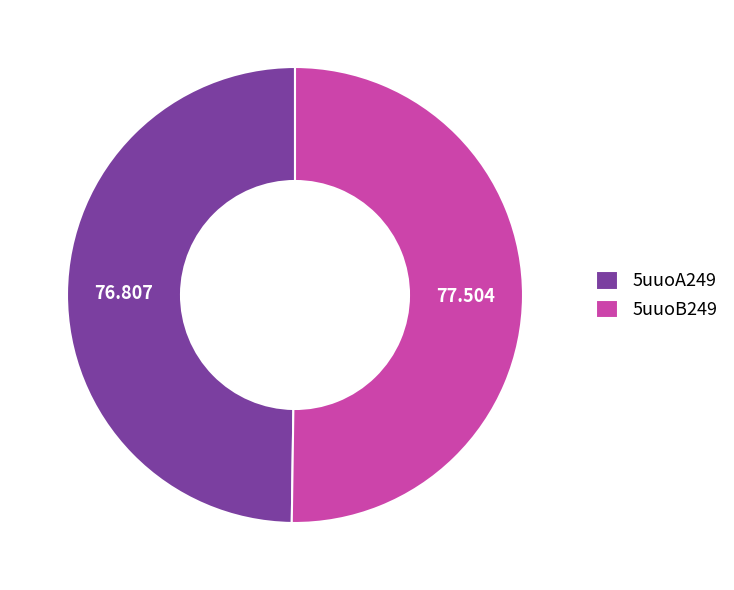

Combined, do 5uuoB249 and 5uuoA249 account for over 50%?

Yes